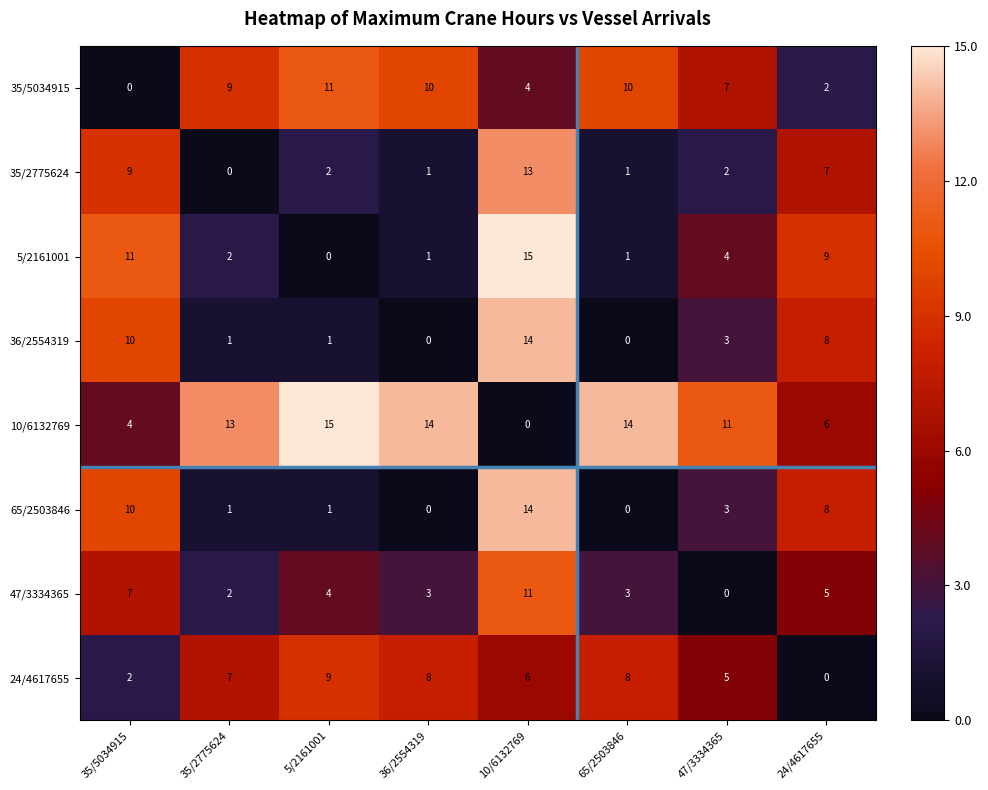

How many series are shown in this chart?

8